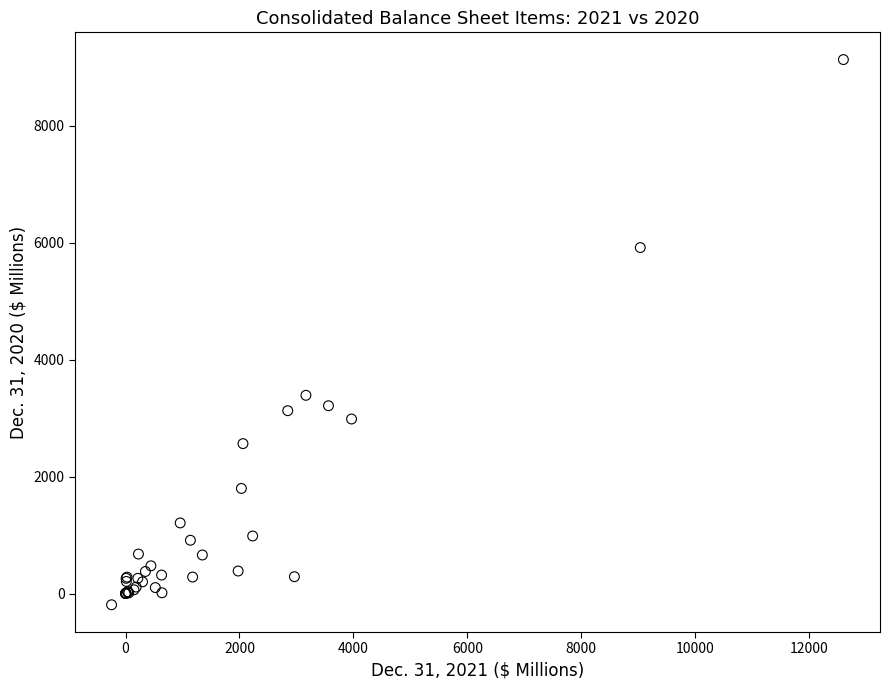

What Y value in the scatter plot is closest to 4468?

3389